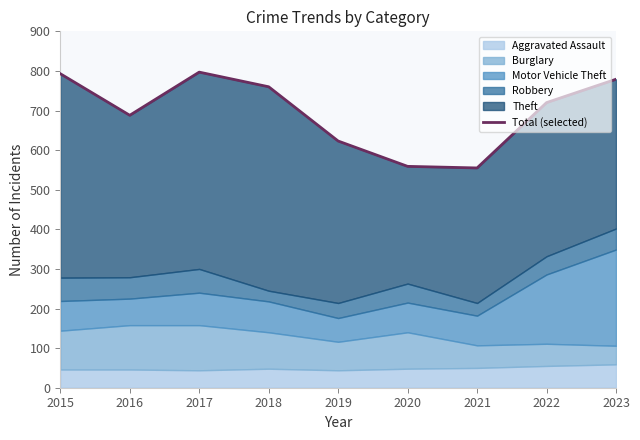

The chart shows a value of 559 at 2020. True or false?

True